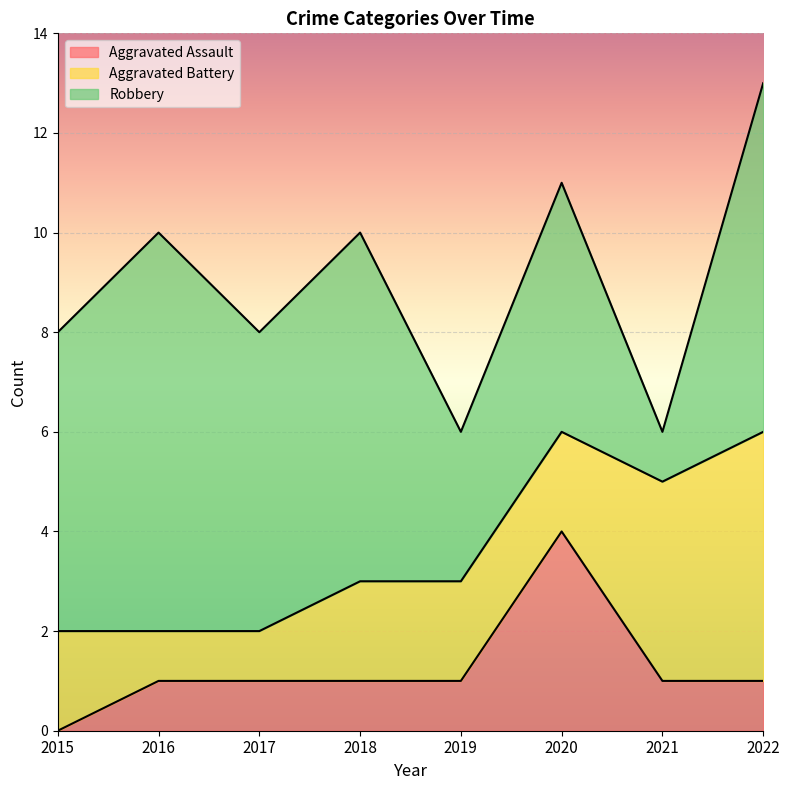

What is the spread (max minus min) of values at 2017?

5